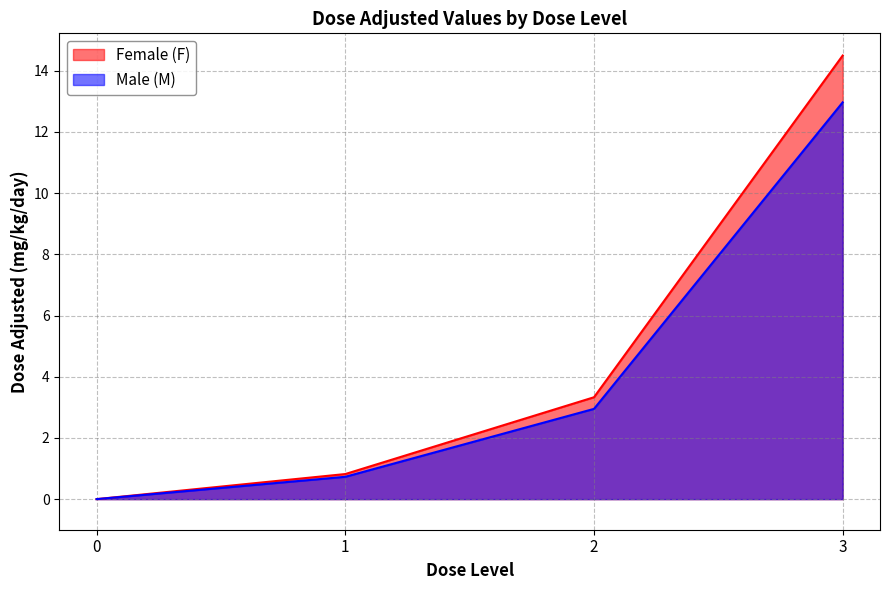

What is the maximum value for Male (M)?

13.0